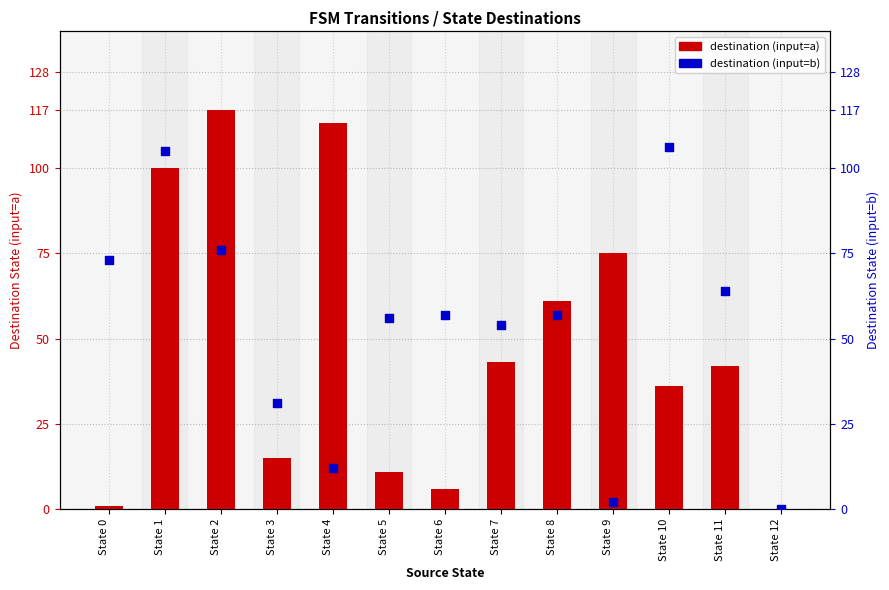

What are all the series names shown in the legend?

destination (input=a), destination (input=b)